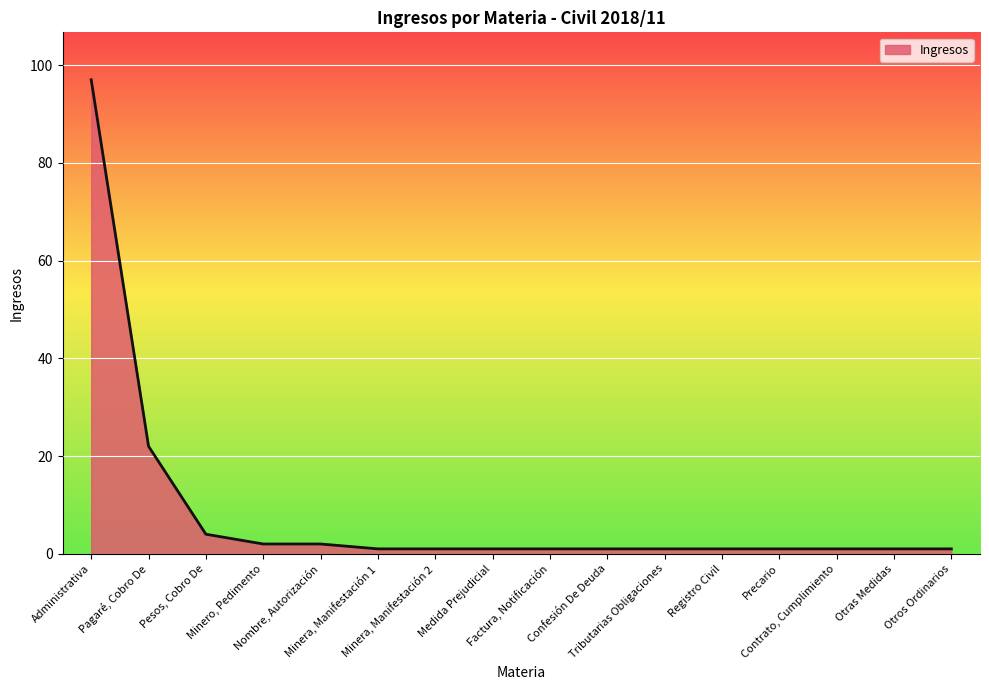

What is the difference between the maximum and minimum values?

96